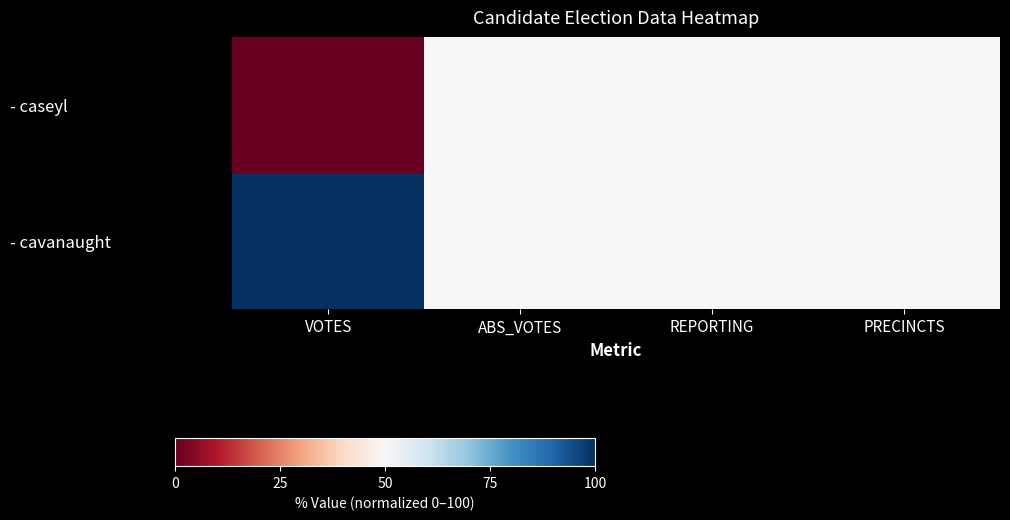

Reading left to right, extract all data points from this chart.

- caseyl: VOTES=0	ABS_VOTES=50	REPORTING=50	PRECINCTS=50
- cavanaught: VOTES=100	ABS_VOTES=50	REPORTING=50	PRECINCTS=50